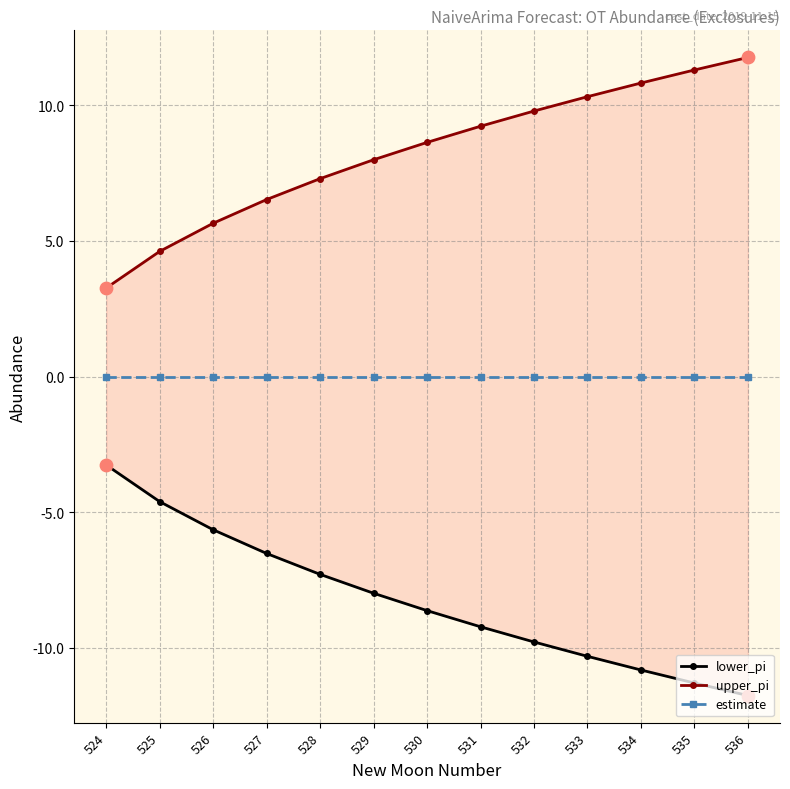

Which series reaches the maximum Y coordinate?

upper_pi